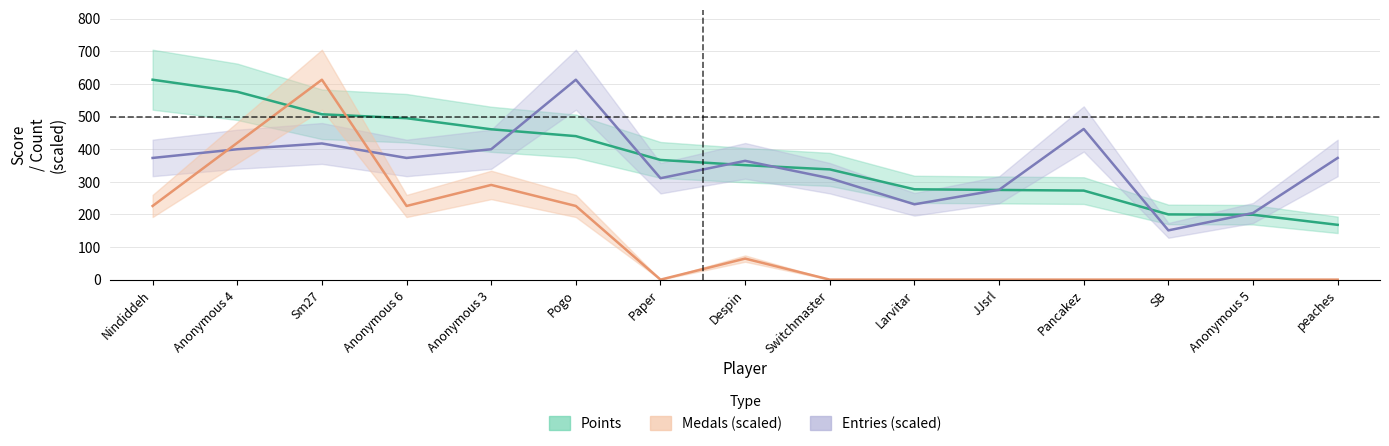

Which has a higher value, Anonymous 6 or Paper?

Anonymous 6